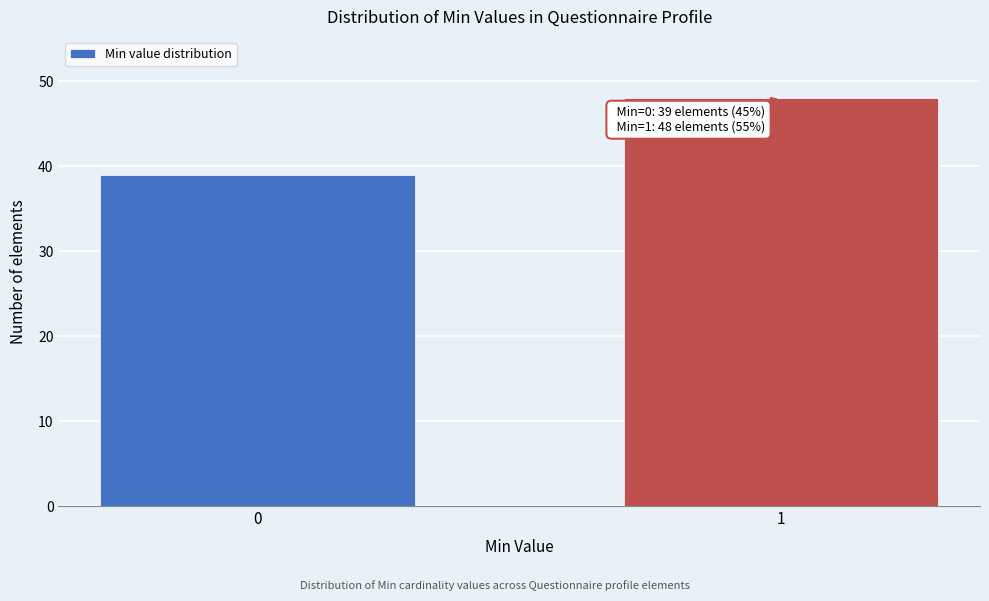

Reading left to right, list all the values displayed in this chart.

0=39	1=48